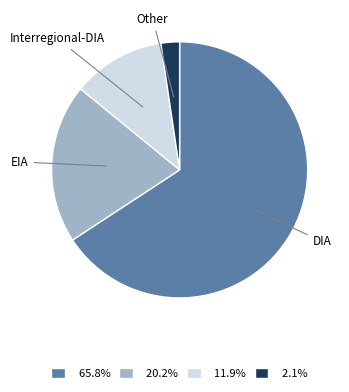

Combined, do Interregional-DIA and Other account for over 50%?

No